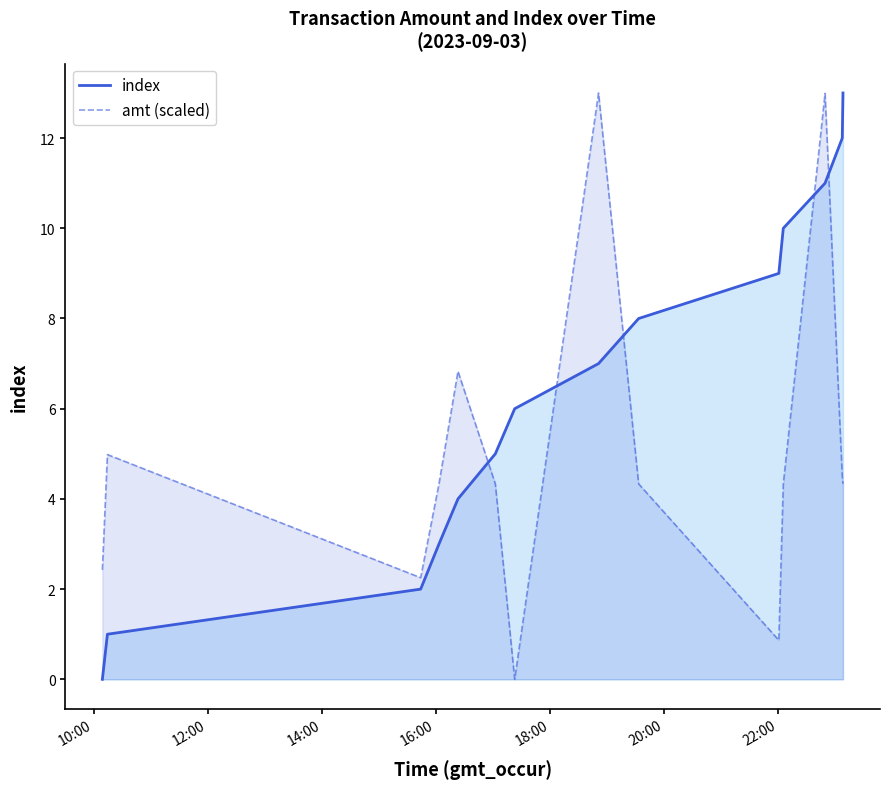

How many positive values does the amt (scaled) series have?

13